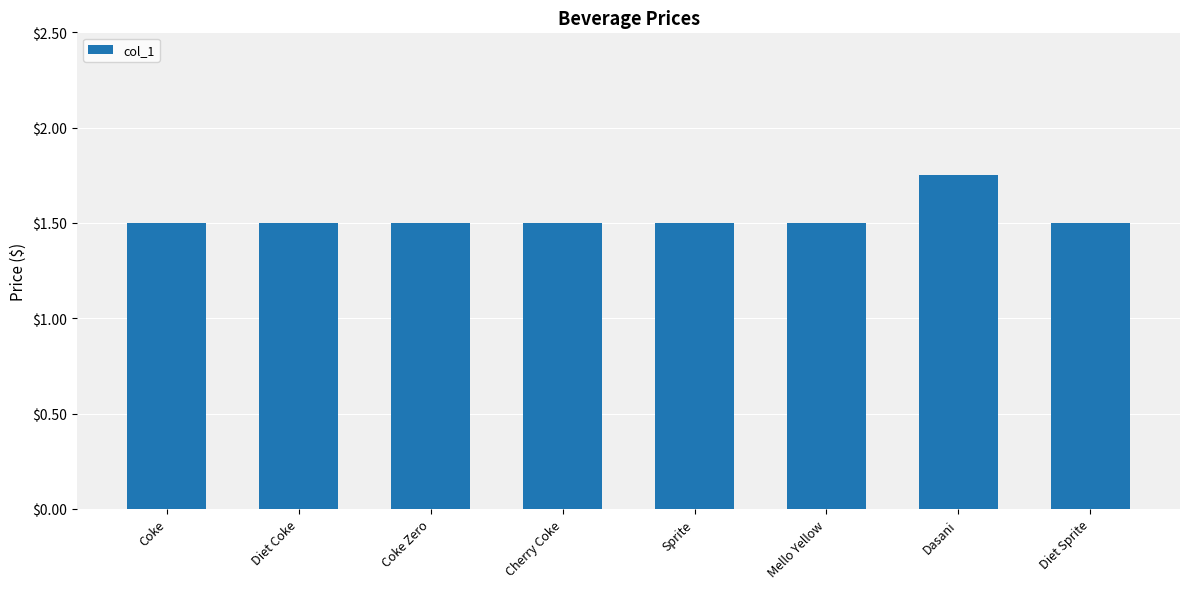

The chart shows a value of 2.8 at Dasani. True or false?

False